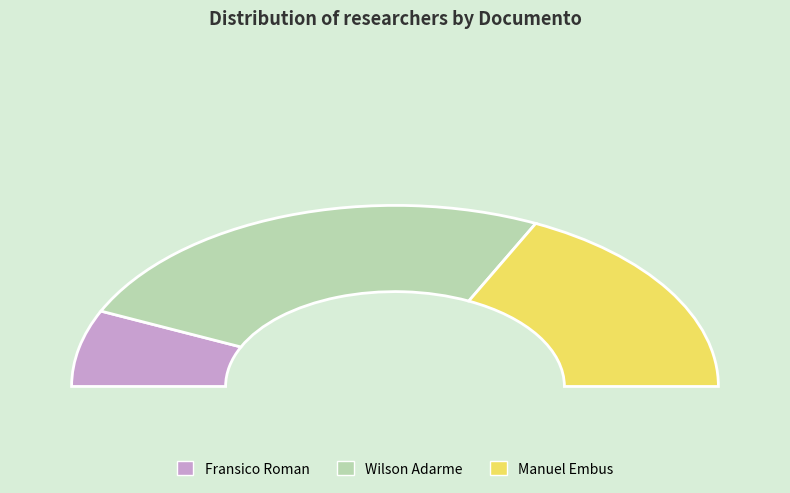

Rank the categories by value from highest to lowest.

Wilson Adarme, Manuel Embus, Fransico Roman